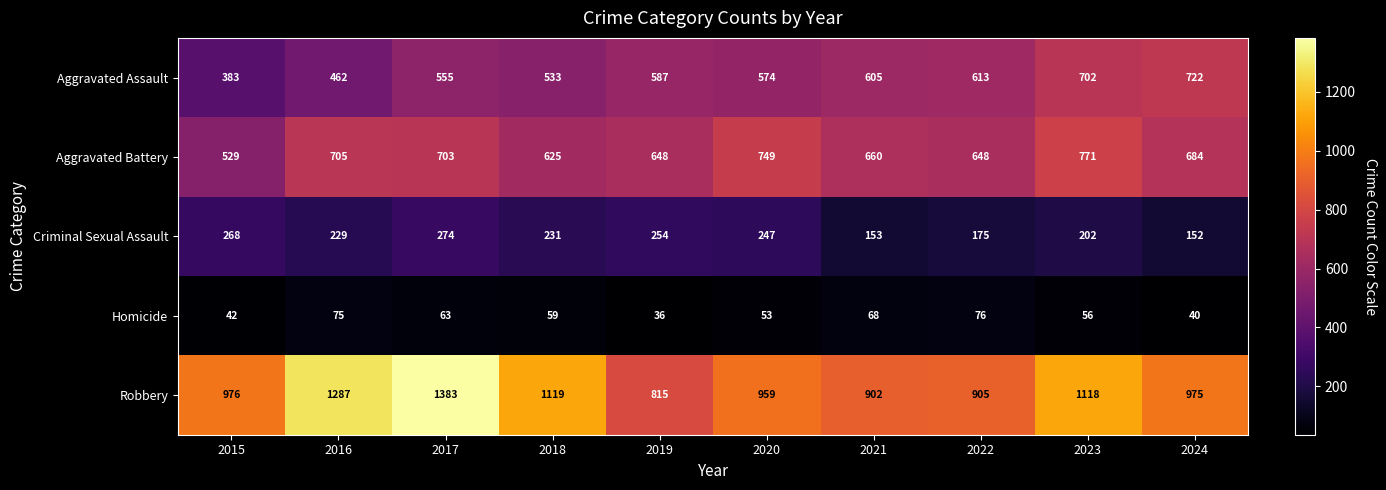

What is the total value across all series at 2020?

2582